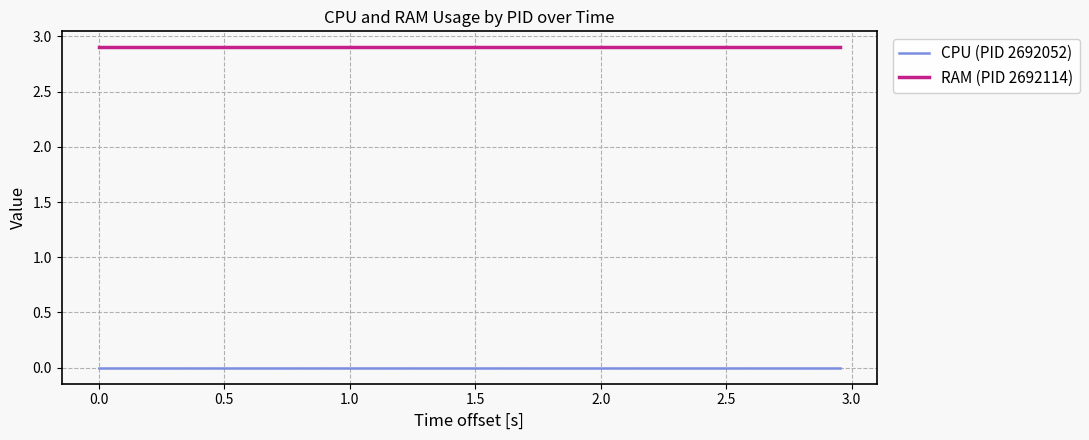

True or false: RAM (PID 2692114) and CPU (PID 2692052) intersect in this chart.

False